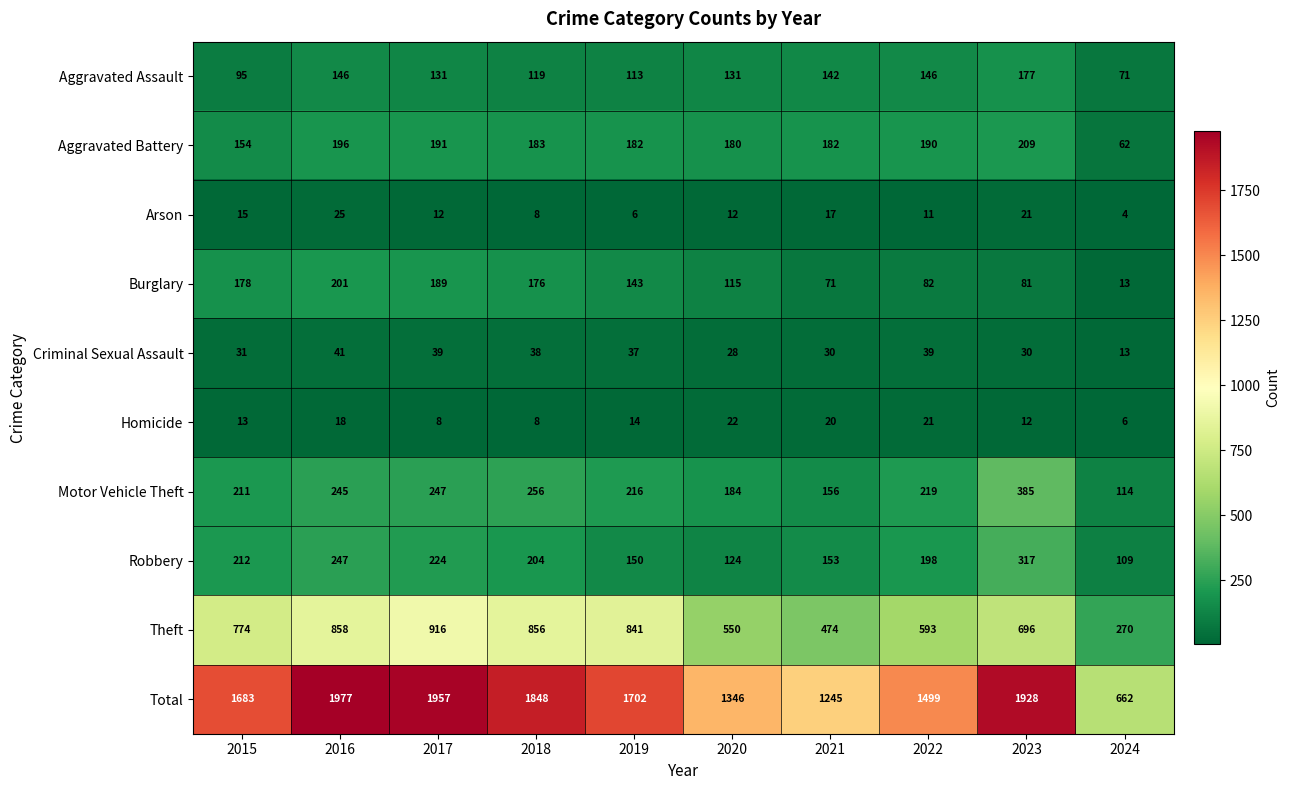

What is the spread (max minus min) of values at 2019?

1696